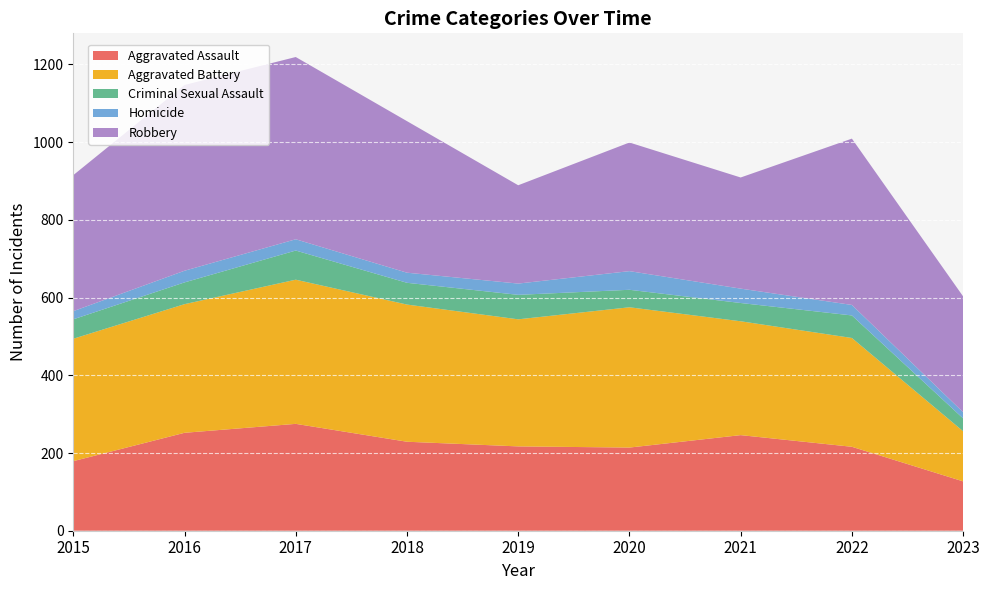

Reading left to right, transcribe all the data shown in this chart.

Aggravated Assault: 2015=179	2016=252	2017=275	2018=229	2019=217	2020=214	2021=246	2022=216	2023=127
Aggravated Battery: 2015=315	2016=331	2017=371	2018=353	2019=327	2020=361	2021=293	2022=280	2023=129
Criminal Sexual Assault: 2015=50	2016=56	2017=75	2018=56	2019=63	2020=45	2021=47	2022=58	2023=33
Homicide: 2015=21	2016=30	2017=29	2018=26	2019=29	2020=48	2021=37	2022=27	2023=16
Robbery: 2015=350	2016=478	2017=469	2018=390	2019=253	2020=331	2021=286	2022=428	2023=298